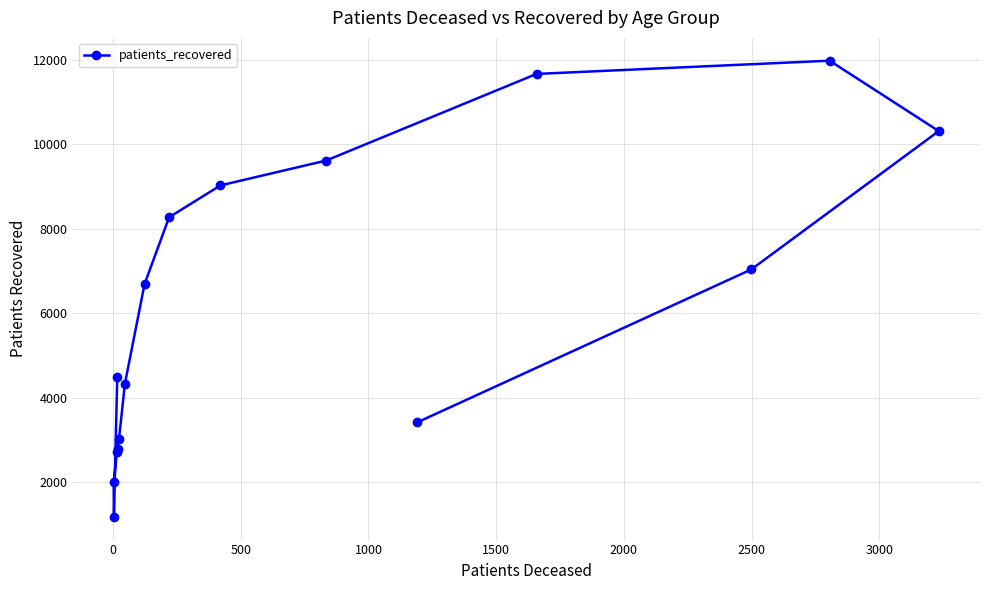

What is the difference between the second highest and minimum values?

10480